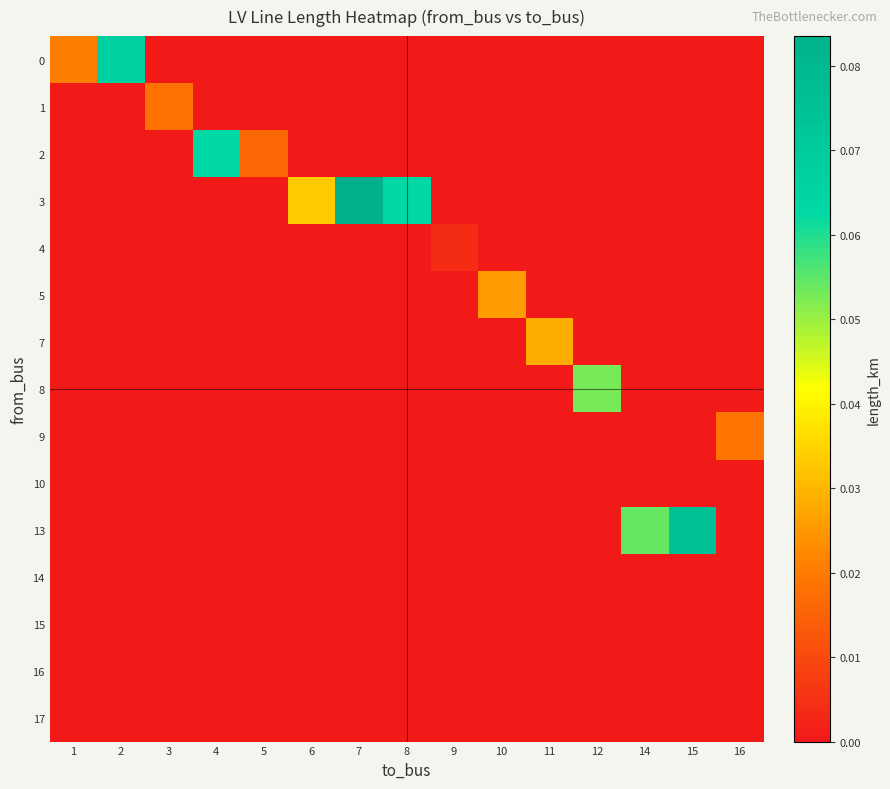

Reading left to right, transcribe all the data shown in this chart.

0: 1=0.0	2=0.1	3=0.0	4=0.0	5=0.0	6=0.0	7=0.0	8=0.0	9=0.0	10=0.0	11=0.0	12=0.0	14=0.0	15=0.0	16=0.0
1: 1=0.0	2=0.0	3=0.0	4=0.0	5=0.0	6=0.0	7=0.0	8=0.0	9=0.0	10=0.0	11=0.0	12=0.0	14=0.0	15=0.0	16=0.0
2: 1=0.0	2=0.0	3=0.0	4=0.1	5=0.0	6=0.0	7=0.0	8=0.0	9=0.0	10=0.0	11=0.0	12=0.0	14=0.0	15=0.0	16=0.0
3: 1=0.0	2=0.0	3=0.0	4=0.0	5=0.0	6=0.0	7=0.1	8=0.1	9=0.0	10=0.0	11=0.0	12=0.0	14=0.0	15=0.0	16=0.0
4: 1=0.0	2=0.0	3=0.0	4=0.0	5=0.0	6=0.0	7=0.0	8=0.0	9=0.0	10=0.0	11=0.0	12=0.0	14=0.0	15=0.0	16=0.0
5: 1=0.0	2=0.0	3=0.0	4=0.0	5=0.0	6=0.0	7=0.0	8=0.0	9=0.0	10=0.0	11=0.0	12=0.0	14=0.0	15=0.0	16=0.0
7: 1=0.0	2=0.0	3=0.0	4=0.0	5=0.0	6=0.0	7=0.0	8=0.0	9=0.0	10=0.0	11=0.0	12=0.0	14=0.0	15=0.0	16=0.0
8: 1=0.0	2=0.0	3=0.0	4=0.0	5=0.0	6=0.0	7=0.0	8=0.0	9=0.0	10=0.0	11=0.0	12=0.1	14=0.0	15=0.0	16=0.0
9: 1=0.0	2=0.0	3=0.0	4=0.0	5=0.0	6=0.0	7=0.0	8=0.0	9=0.0	10=0.0	11=0.0	12=0.0	14=0.0	15=0.0	16=0.0
10: 1=0.0	2=0.0	3=0.0	4=0.0	5=0.0	6=0.0	7=0.0	8=0.0	9=0.0	10=0.0	11=0.0	12=0.0	14=0.0	15=0.0	16=0.0
13: 1=0.0	2=0.0	3=0.0	4=0.0	5=0.0	6=0.0	7=0.0	8=0.0	9=0.0	10=0.0	11=0.0	12=0.0	14=0.1	15=0.1	16=0.0
14: 1=0.0	2=0.0	3=0.0	4=0.0	5=0.0	6=0.0	7=0.0	8=0.0	9=0.0	10=0.0	11=0.0	12=0.0	14=0.0	15=0.0	16=0.0
15: 1=0.0	2=0.0	3=0.0	4=0.0	5=0.0	6=0.0	7=0.0	8=0.0	9=0.0	10=0.0	11=0.0	12=0.0	14=0.0	15=0.0	16=0.0
16: 1=0.0	2=0.0	3=0.0	4=0.0	5=0.0	6=0.0	7=0.0	8=0.0	9=0.0	10=0.0	11=0.0	12=0.0	14=0.0	15=0.0	16=0.0
17: 1=0.0	2=0.0	3=0.0	4=0.0	5=0.0	6=0.0	7=0.0	8=0.0	9=0.0	10=0.0	11=0.0	12=0.0	14=0.0	15=0.0	16=0.0